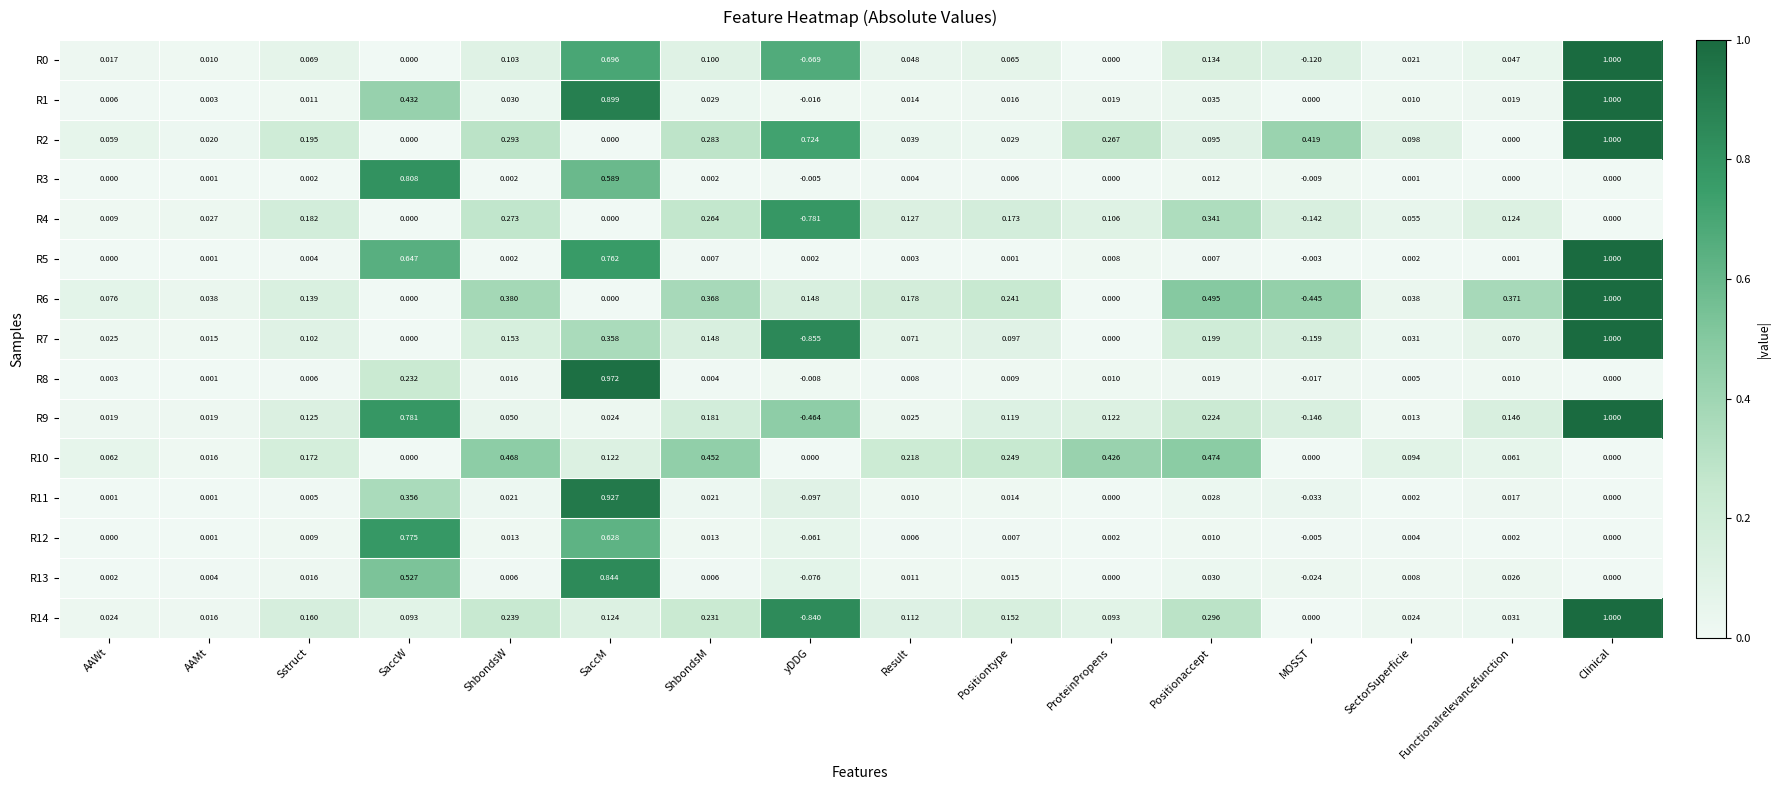

Is the value of R2 at Positiontype greater than the value of R8 at MOSST?

Yes